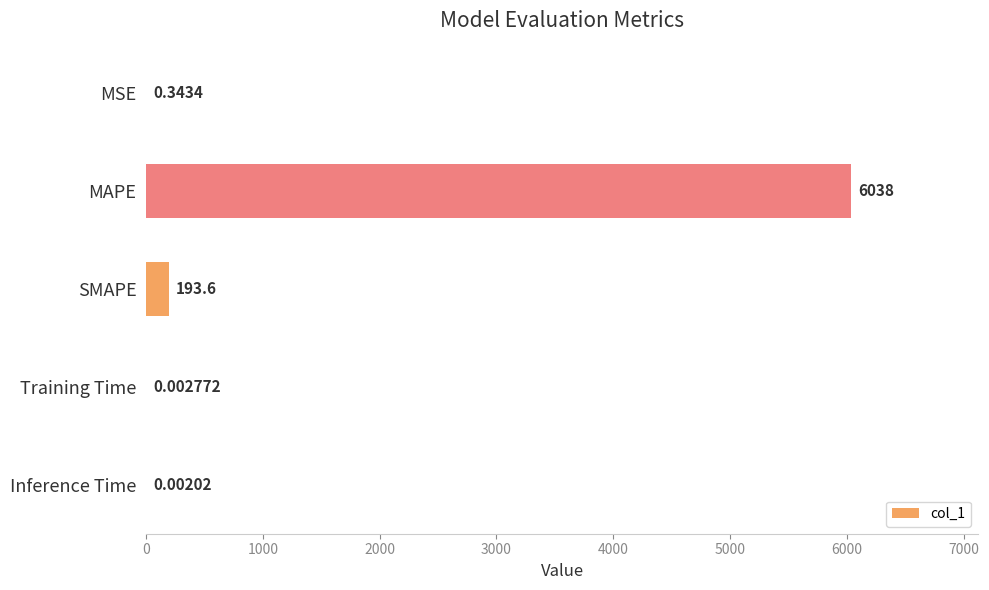

What is the change in value from MAPE to SMAPE?

-5844.0